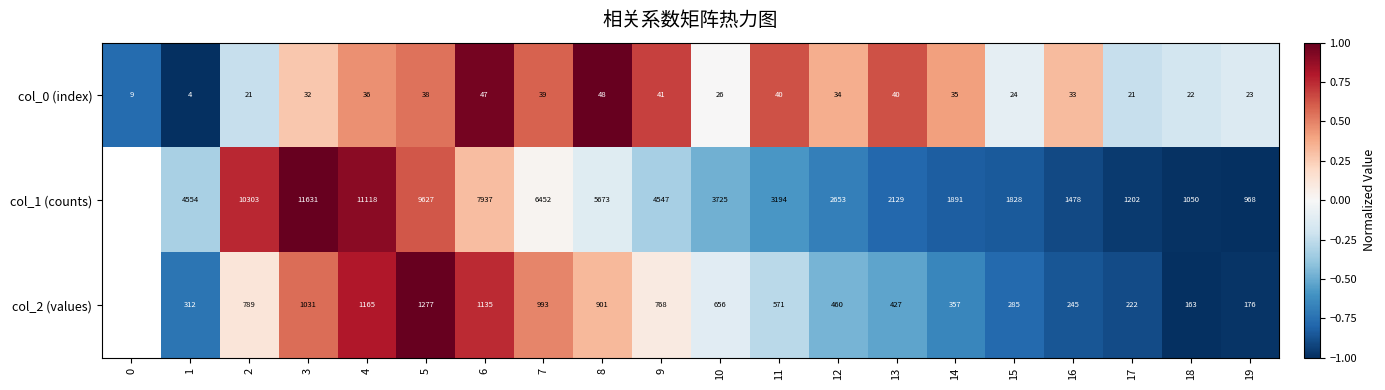

Is the value of col_2 (values) at 12 greater than the value of col_1 (counts) at 6?

No